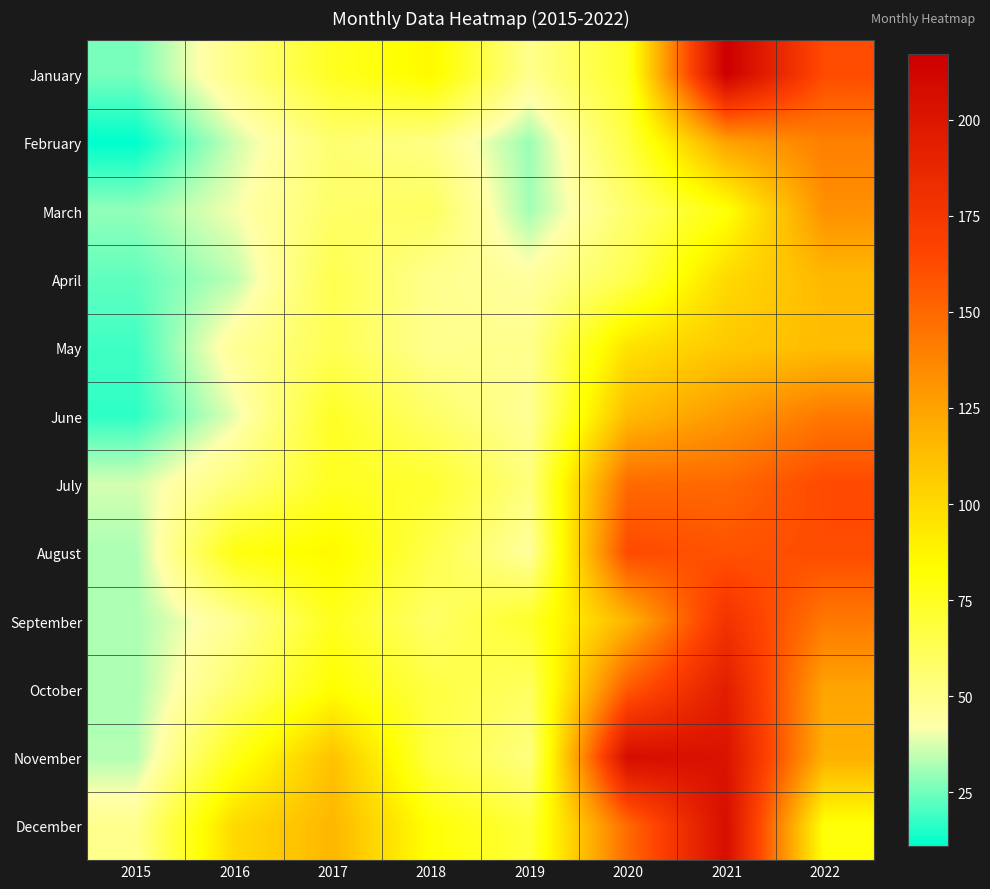

What is the spread (max minus min) of values at 2020?

150